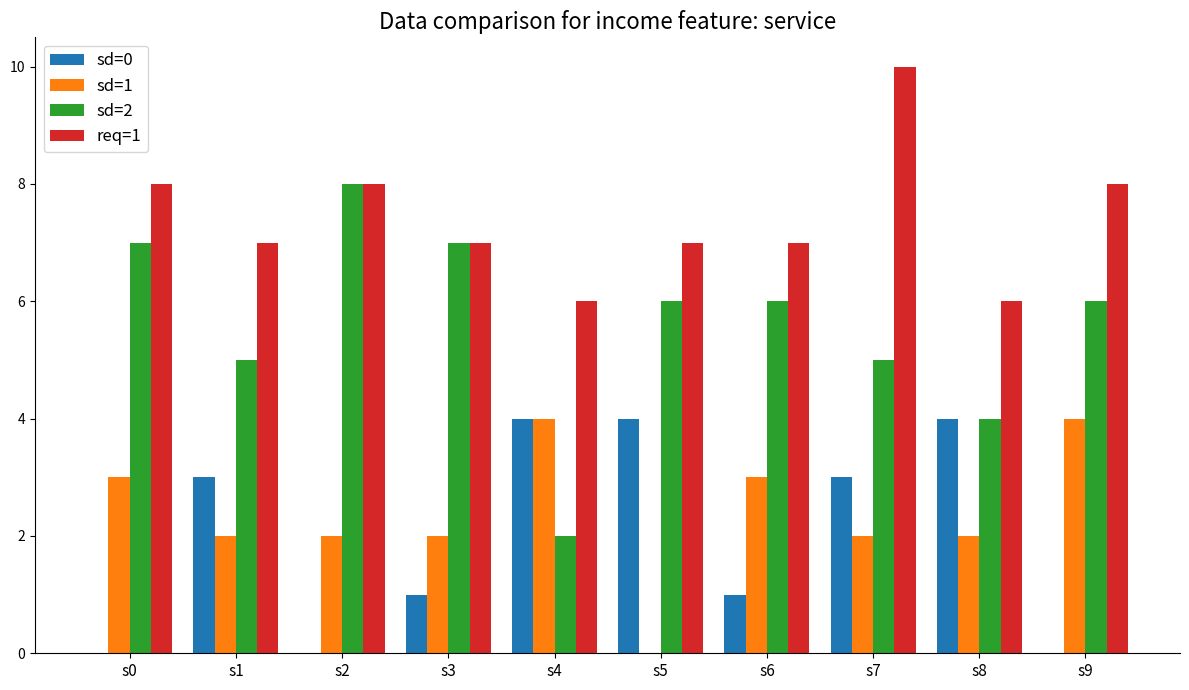

How many series are shown in this chart?

4